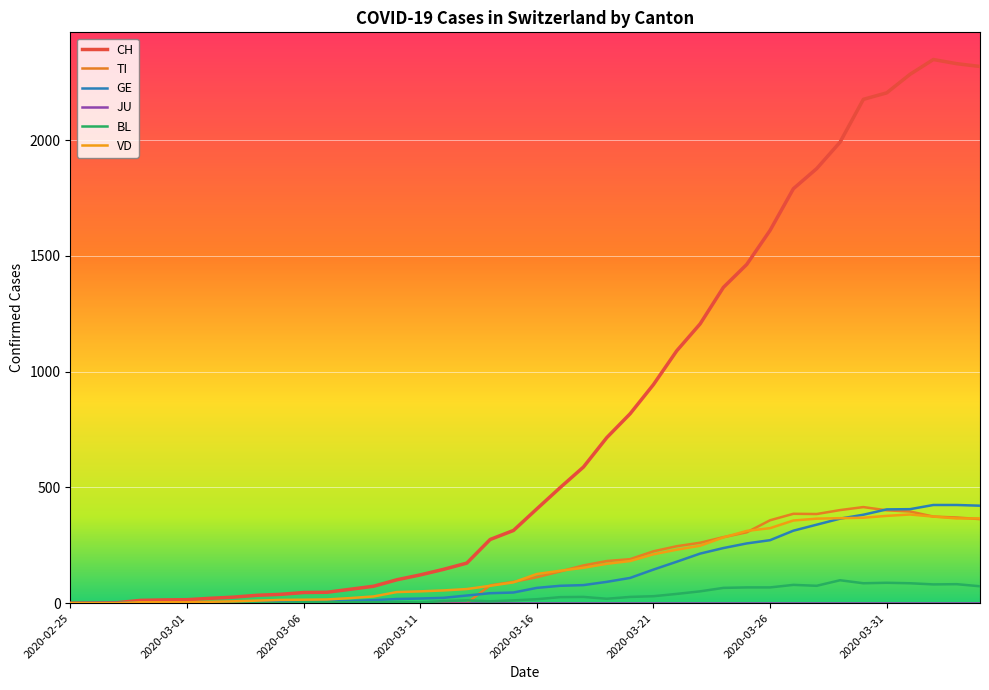

What is the value of the CH point at the 12th from the left?

47